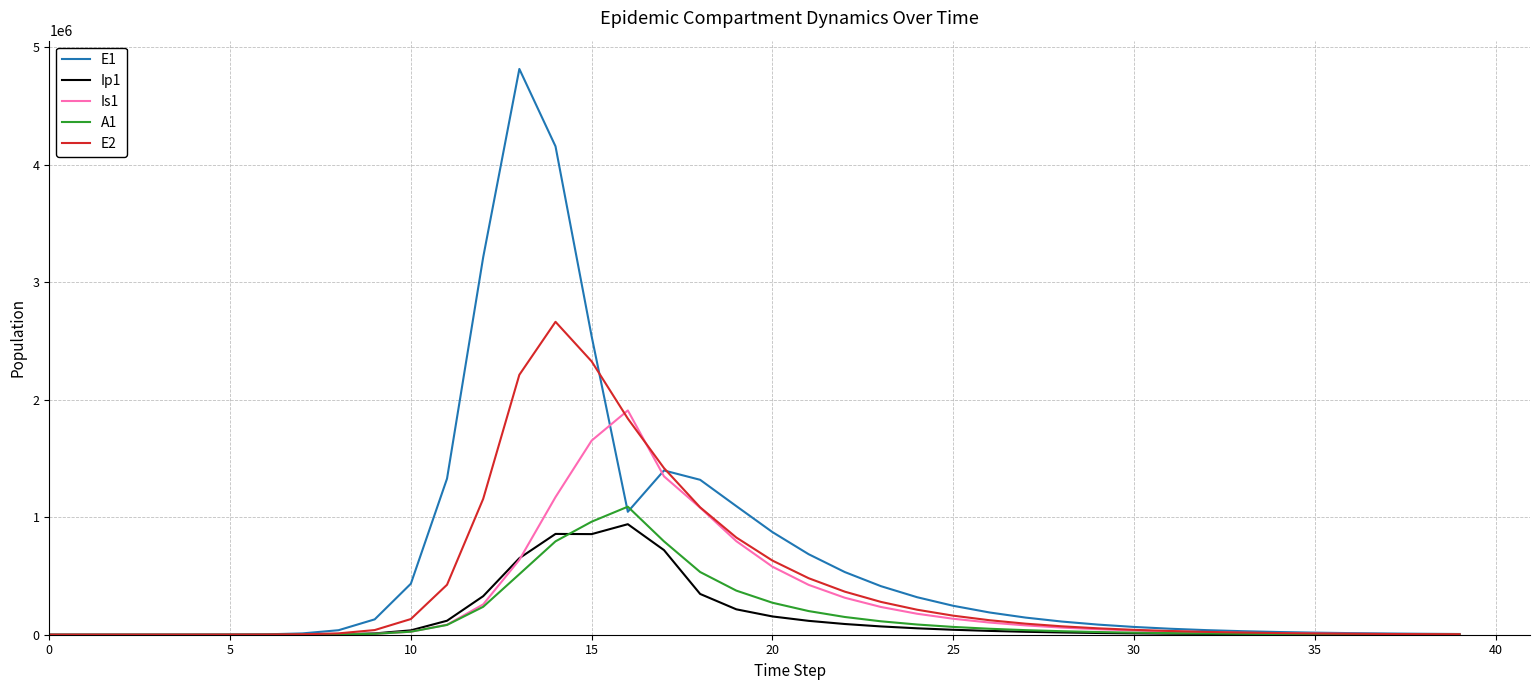

Which series has the largest total across all categories?

E1